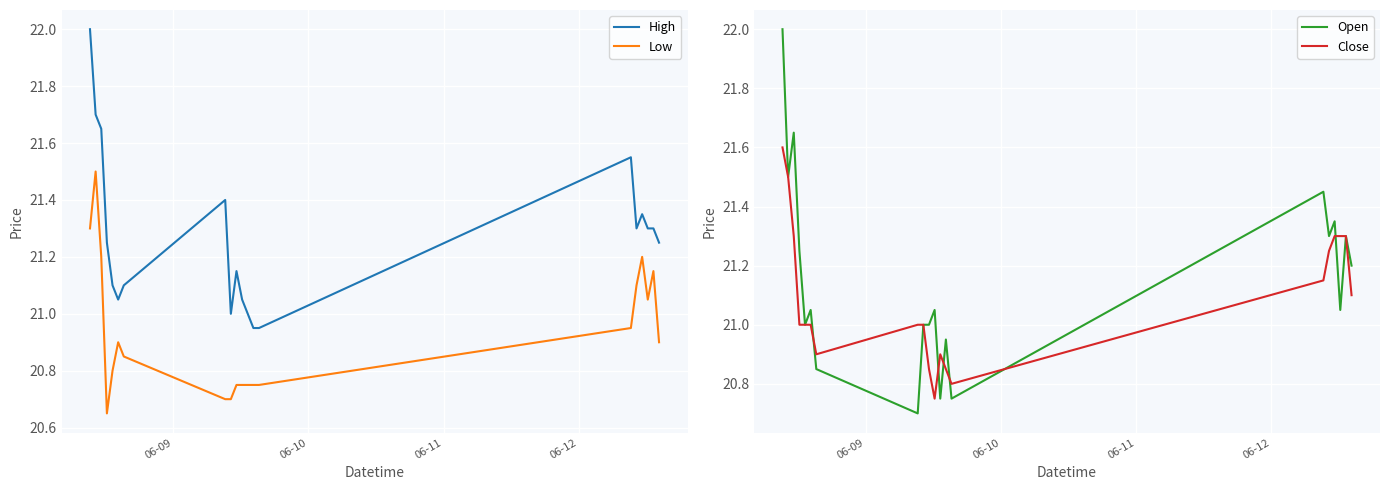

How many lines are shown in the chart?

4